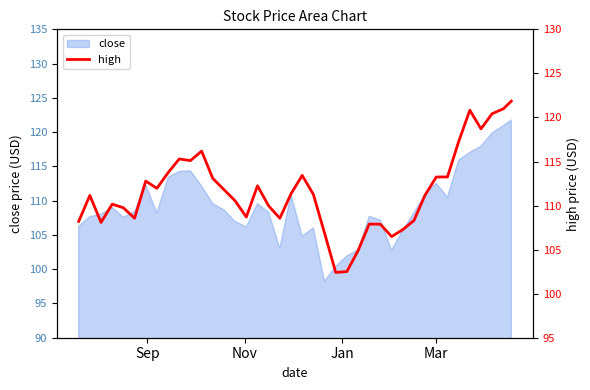

What is the difference between the second highest and minimum values?

18.6